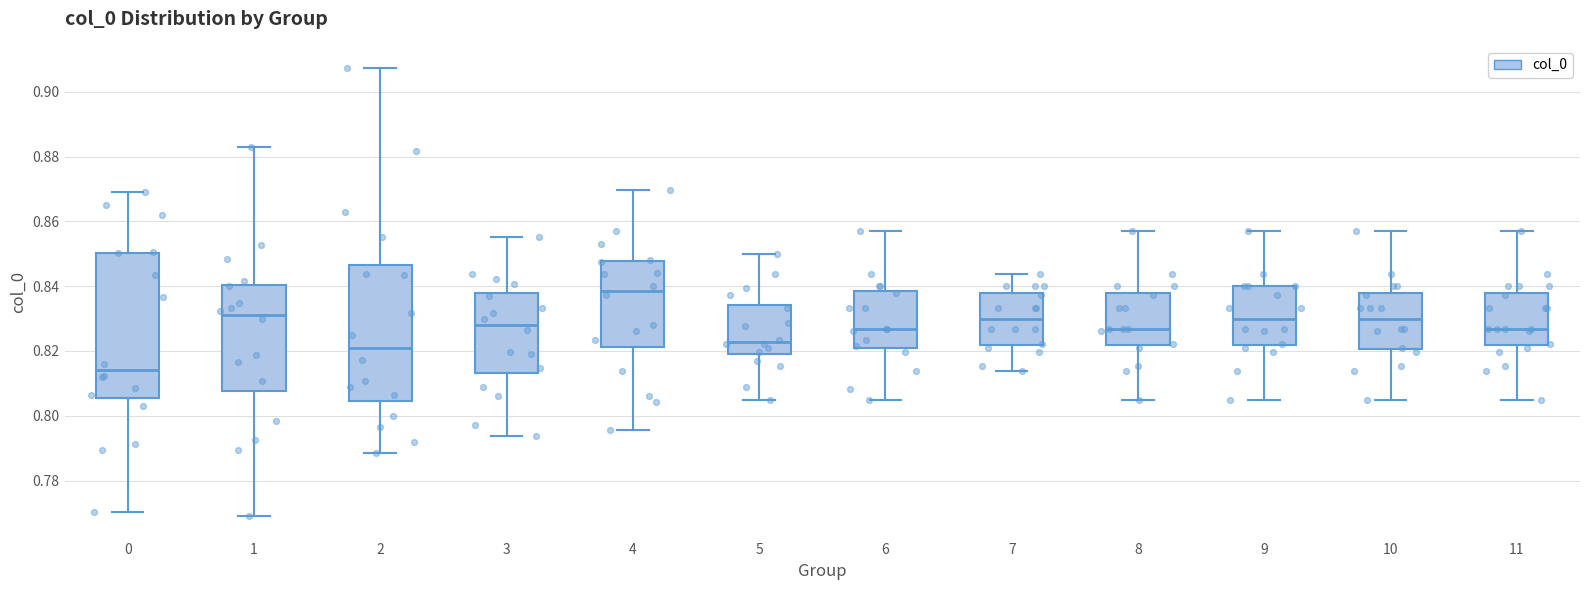

Comparing the boxes themselves (not the whiskers), which one is the tallest?

0